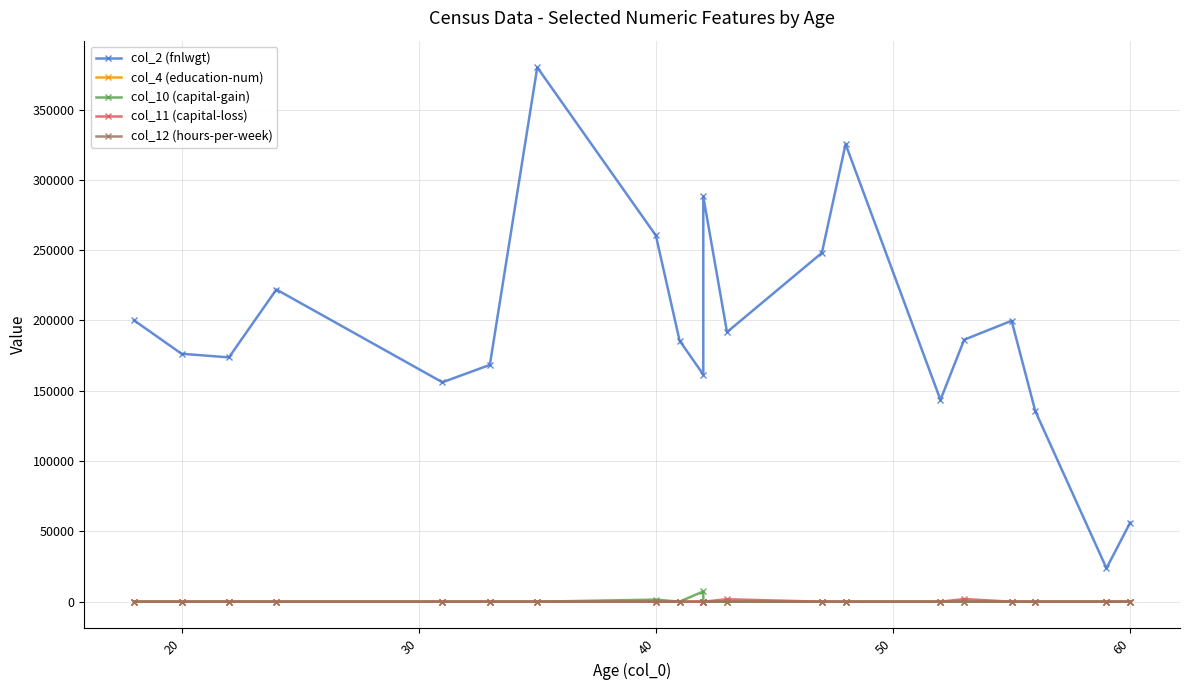

True or false: col_2 (fnlwgt) and col_4 (education-num) cross at least once.

False